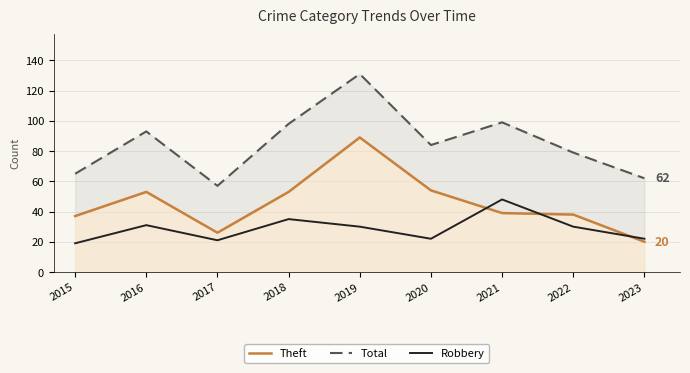

The value of Theft at 2017 is 26. True or false?

True